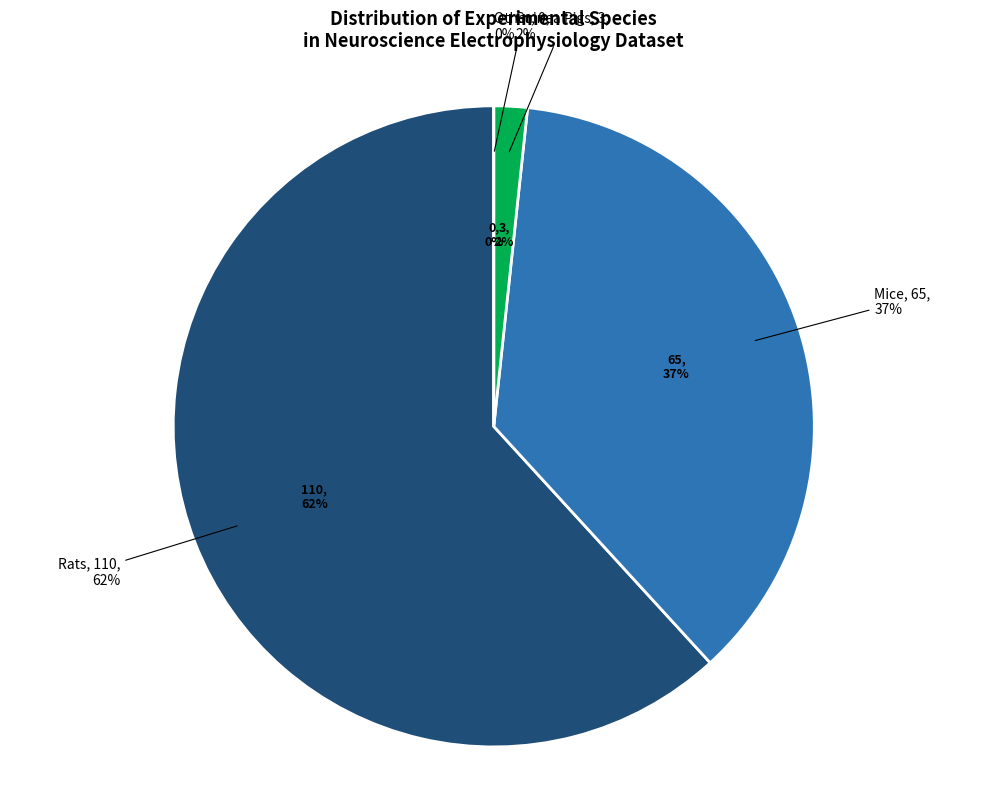

What is the largest slice in the pie chart?

Rats